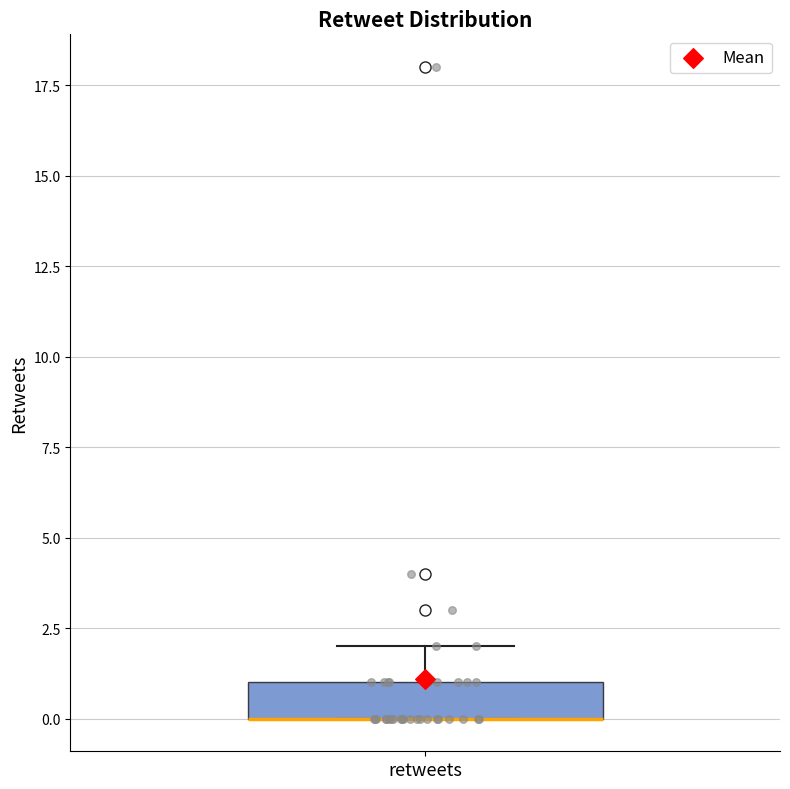

Transcribe this box plot: give where the median line is, the range the box spans, and where the two whiskers end, as read against the y-axis. The values are not printed on the chart, so give them approximately, as read against the axis.

median 0 (drawn on the box's lower edge), box 0 to 1, whiskers 0 to 2